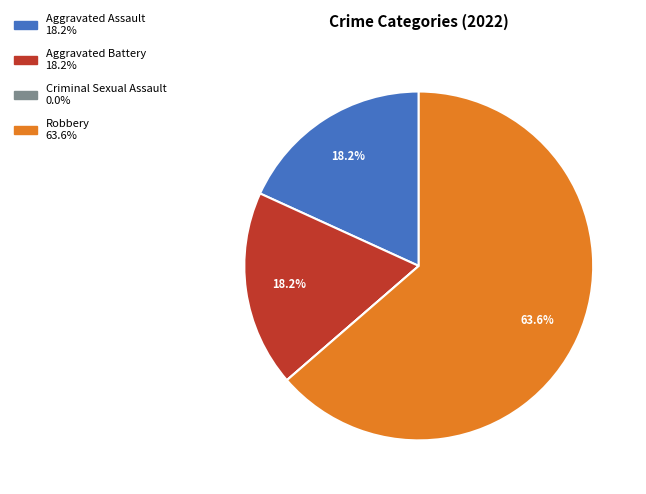

To the nearest percent, what is the difference between the Aggravated Battery and Robbery slice percentages?

45%